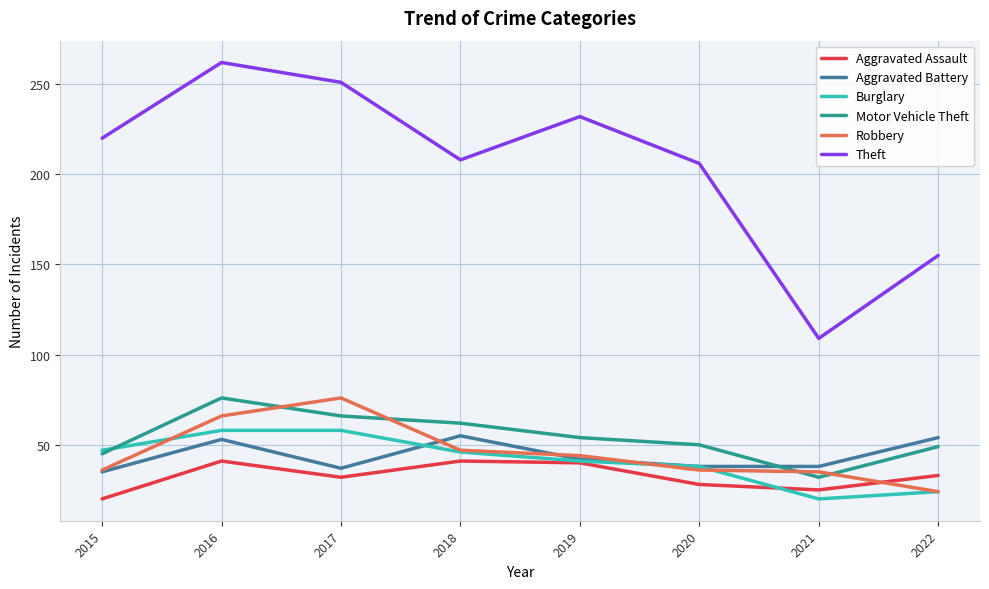

What value does the Burglary series have at 2015?

47